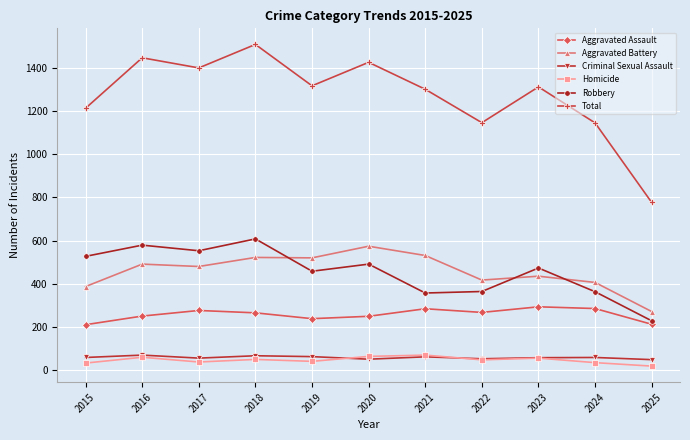

How many categories are shown in the chart?

11